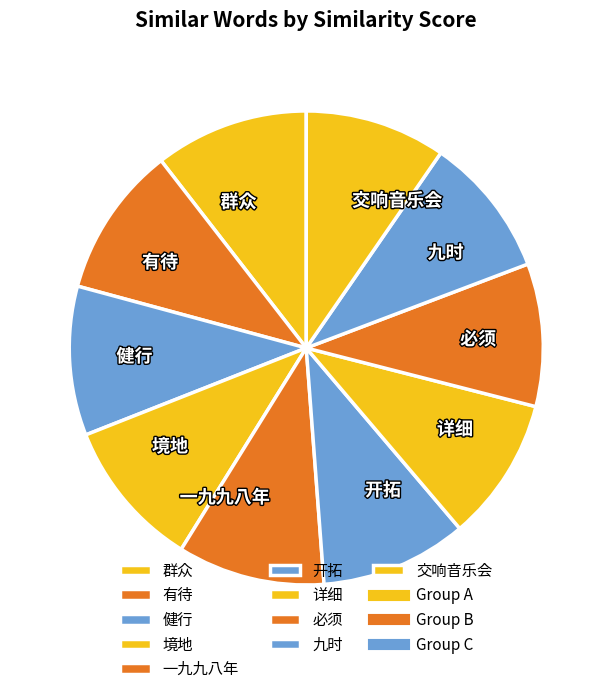

True or false: 有待 accounts for 1% of the total.

False